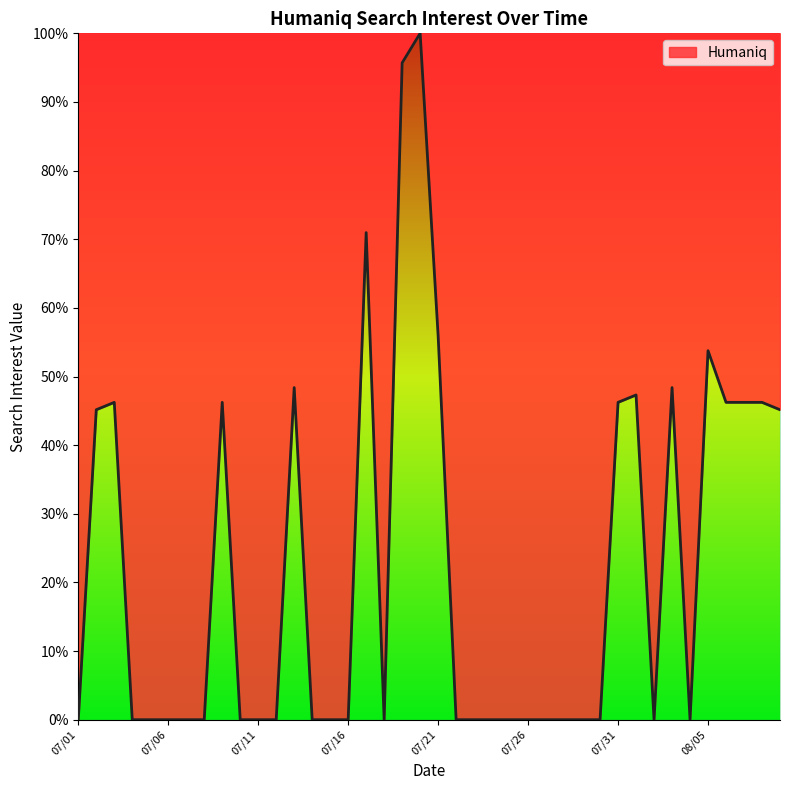

True or false: there are more than 1 points higher than both neighbors.

True